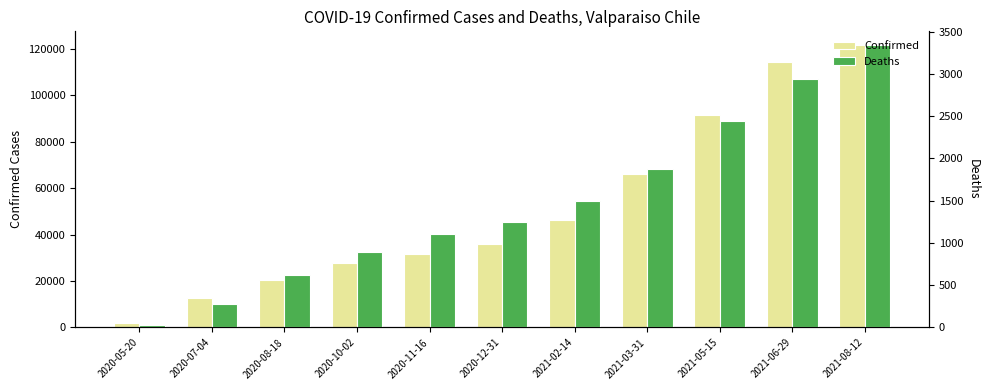

What is the difference between the maximum and minimum values in the Deaths series?

3302